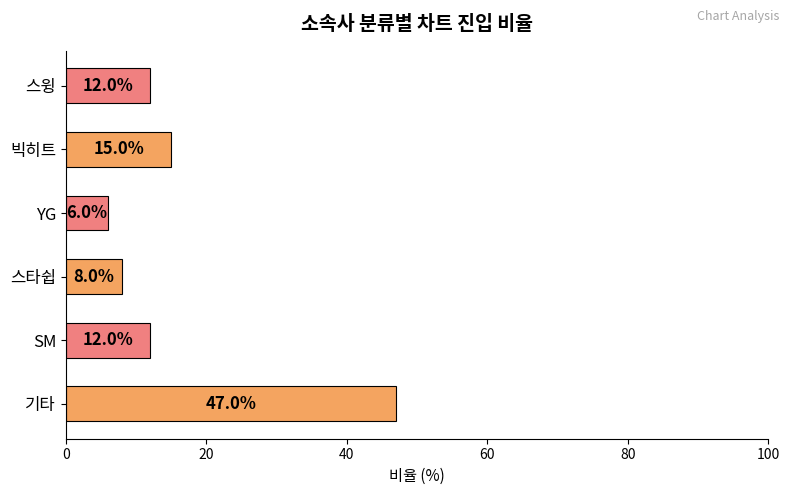

What is the ratio of the value at 스윙 to the value at 기타?

0.3